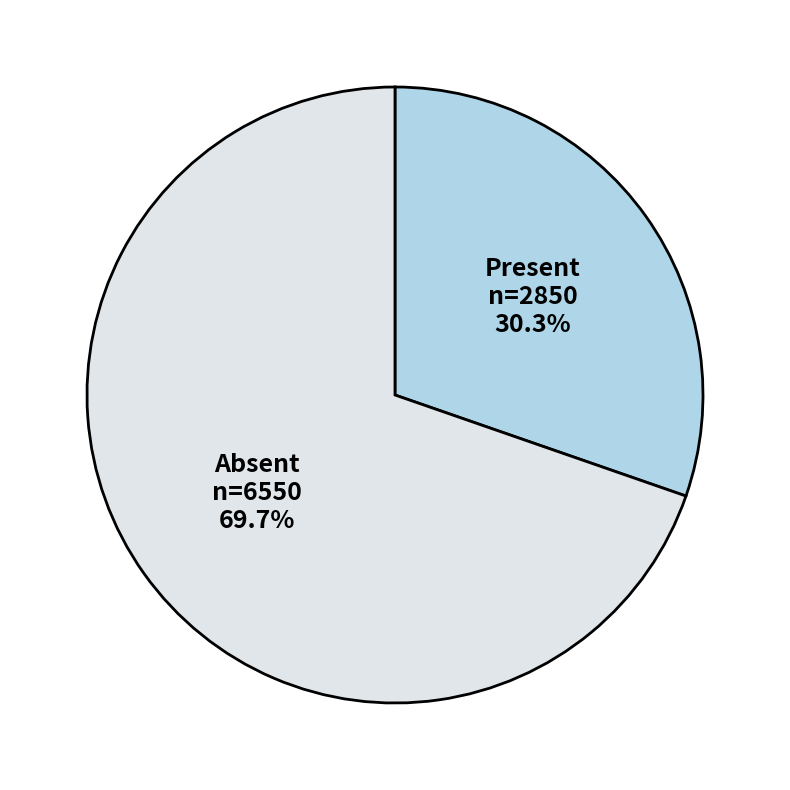

To the nearest percent, what is the average slice percentage?

50%